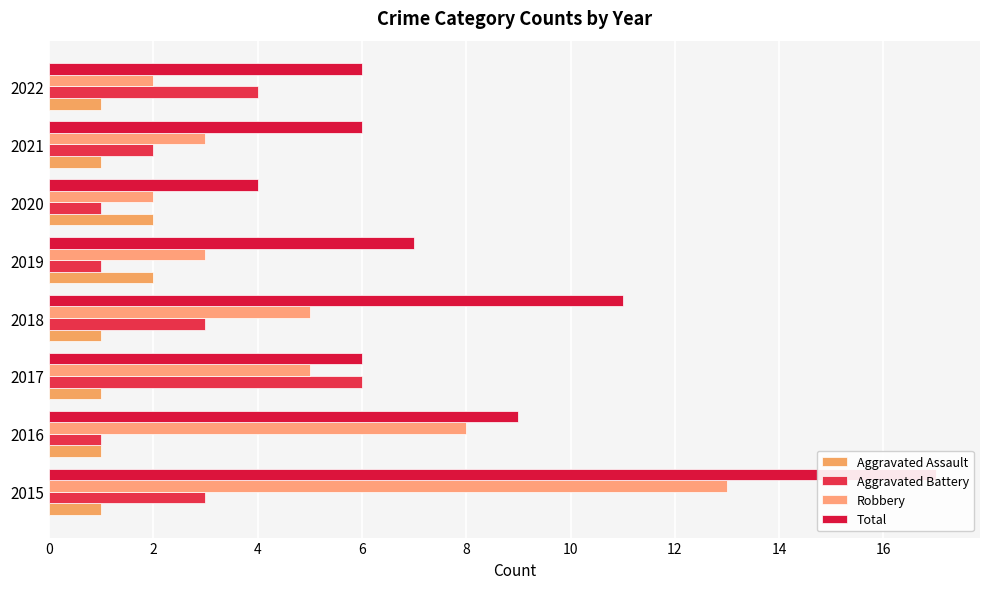

What is the difference between the maximum and second lowest values in the Robbery series?

11